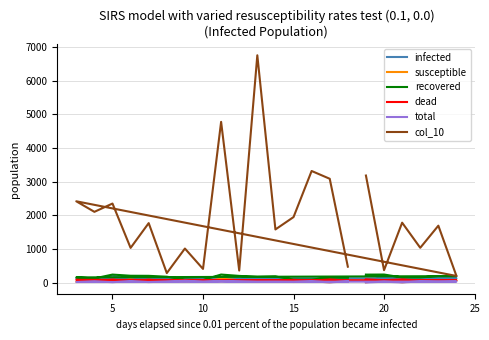

Where is the first local minimum for dead?

5